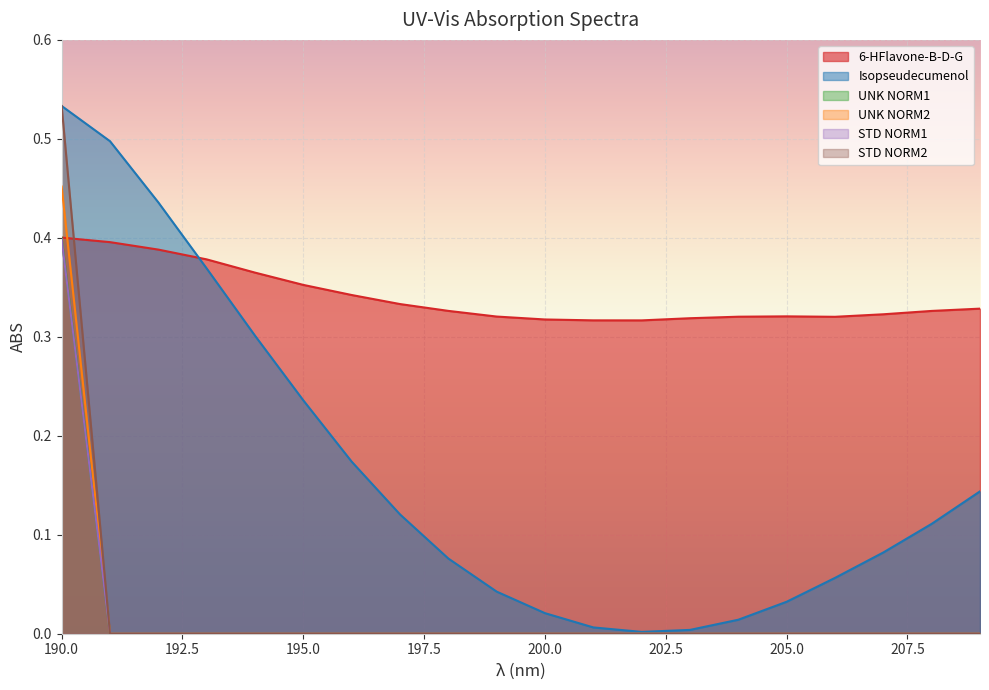

Reading left to right, extract all data points from this chart.

6-HFlavone-B-D-G: 190=0.4	191=0.4	192=0.4	193=0.4	194=0.4	195=0.4	196=0.3	197=0.3	198=0.3	199=0.3	200=0.3	201=0.3	202=0.3	203=0.3	204=0.3	205=0.3	206=0.3	207=0.3	208=0.3	209=0.3
Isopseudecumenol: 190=0.5	191=0.5	192=0.4	193=0.4	194=0.3	195=0.2	196=0.2	197=0.1	198=0.1	199=0.0	200=0.0	201=0.0	202=0.0	203=0.0	204=0.0	205=0.0	206=0.1	207=0.1	208=0.1	209=0.1
UNK NORM1: 190=0.4	191=0.0	192=0.0	193=0.0	194=0.0	195=0.0	196=0.0	197=0.0	198=0.0	199=0.0	200=0.0	201=0.0	202=0.0	203=0.0	204=0.0	205=0.0	206=0.0	207=0.0	208=0.0	209=0.0
UNK NORM2: 190=0.4	191=0.0	192=0.0	193=0.0	194=0.0	195=0.0	196=0.0	197=0.0	198=0.0	199=0.0	200=0.0	201=0.0	202=0.0	203=0.0	204=0.0	205=0.0	206=0.0	207=0.0	208=0.0	209=0.0
STD NORM1: 190=0.5	191=0.0	192=0.0	193=0.0	194=0.0	195=0.0	196=0.0	197=0.0	198=0.0	199=0.0	200=0.0	201=0.0	202=0.0	203=0.0	204=0.0	205=0.0	206=0.0	207=0.0	208=0.0	209=0.0
STD NORM2: 190=0.5	191=0.0	192=0.0	193=0.0	194=0.0	195=0.0	196=0.0	197=0.0	198=0.0	199=0.0	200=0.0	201=0.0	202=0.0	203=0.0	204=0.0	205=0.0	206=0.0	207=0.0	208=0.0	209=0.0